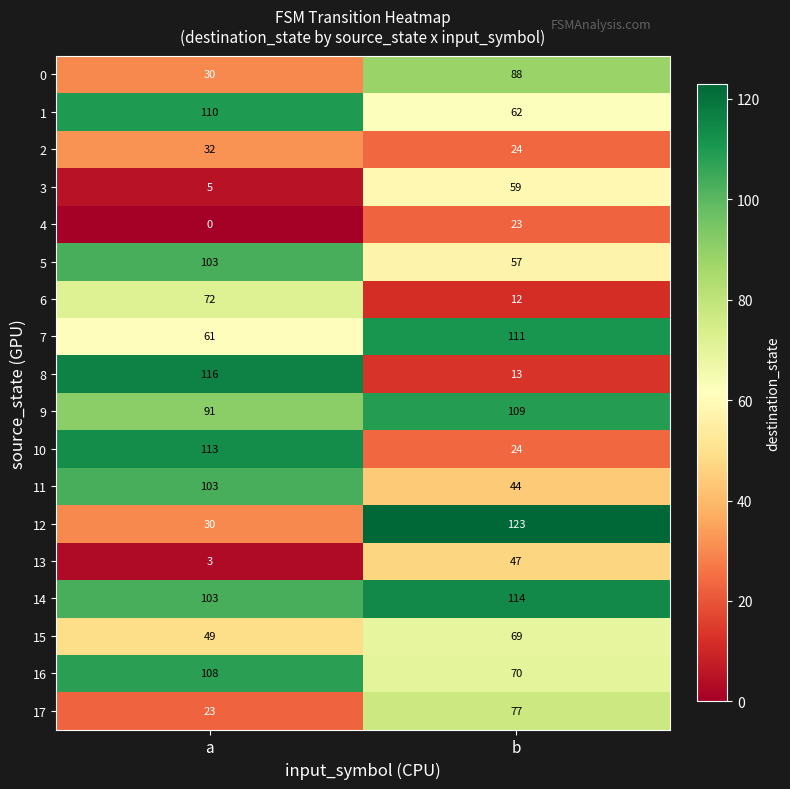

What is the spread (max minus min) of values at a?

116